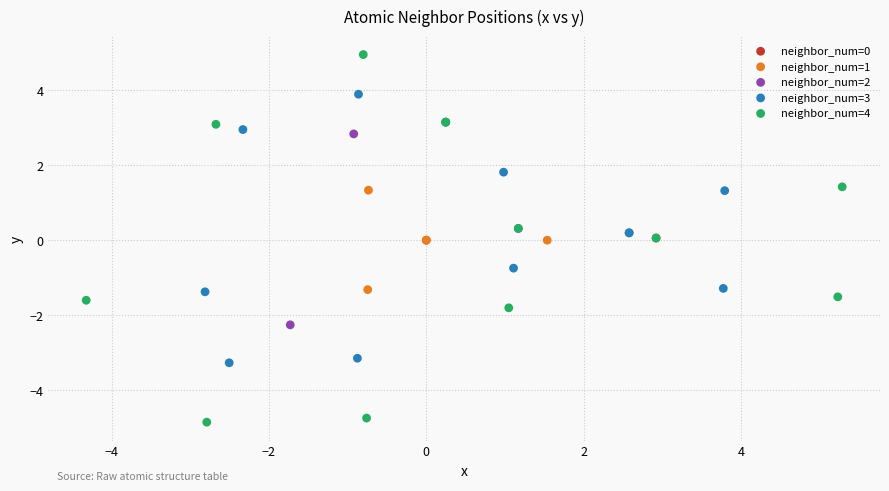

Which series reaches the maximum Y coordinate?

neighbor_num=4